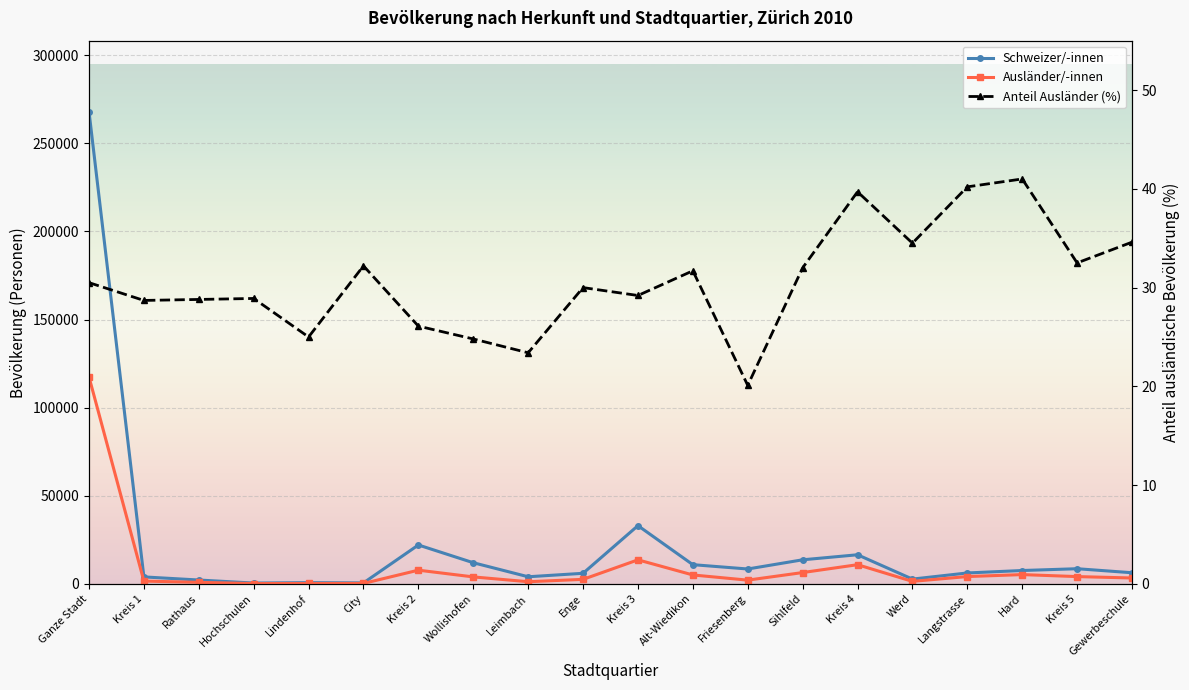

True or false: Ausländer/-innen has more than 1 interior local peaks.

True